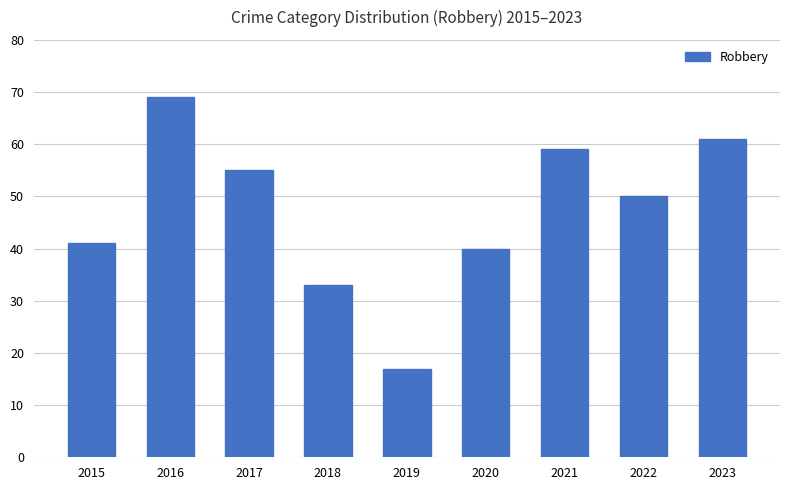

Is it true that the value at 2020 is 62?

False